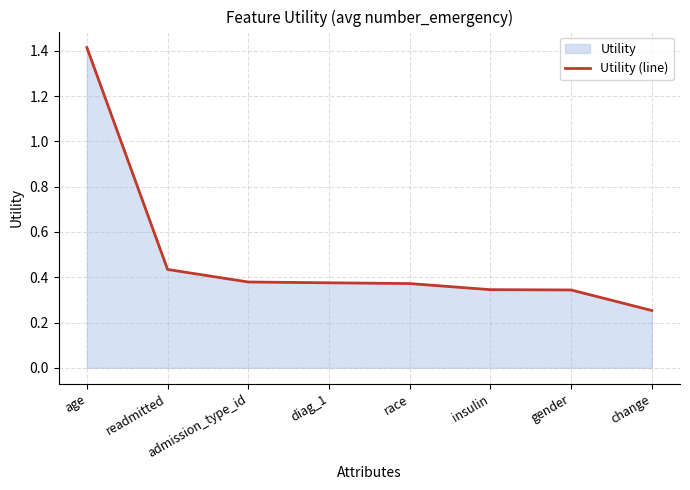

Rank the categories by value from highest to lowest.

age, readmitted, admission_type_id, diag_1, race, insulin, gender, change